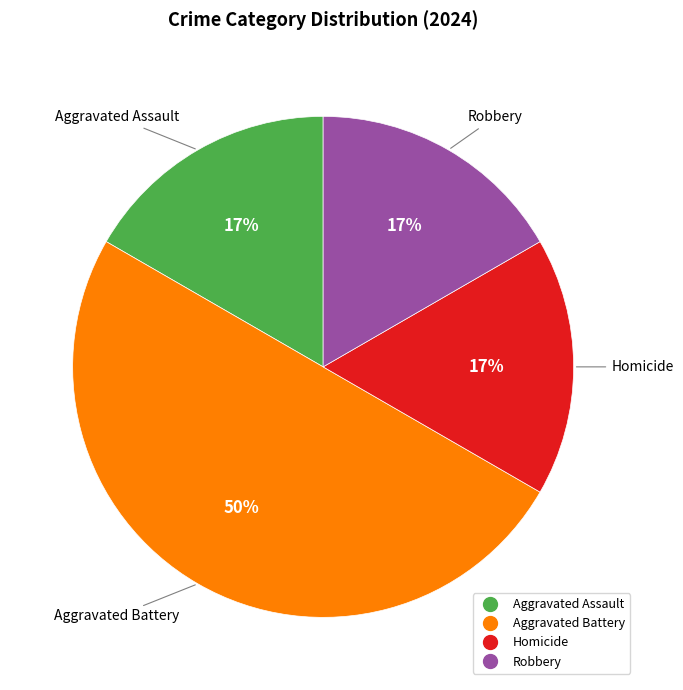

Is Robbery the majority of the pie?

No